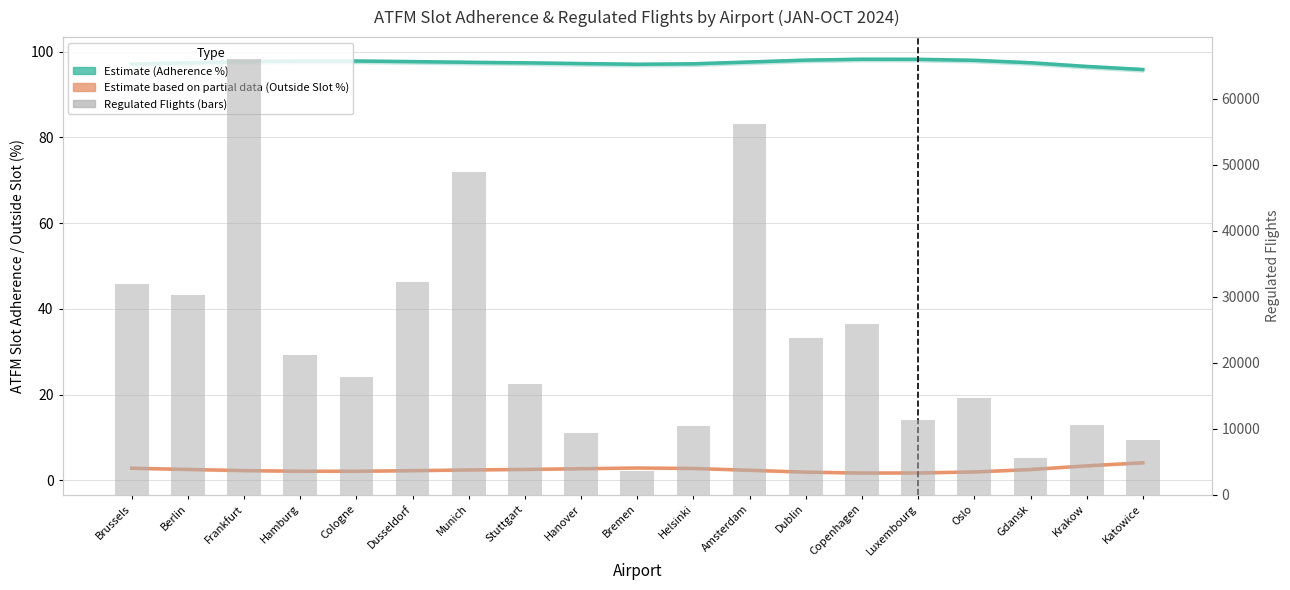

Where is Estimate (Adherence %) nearest to the value 97?

Bremen